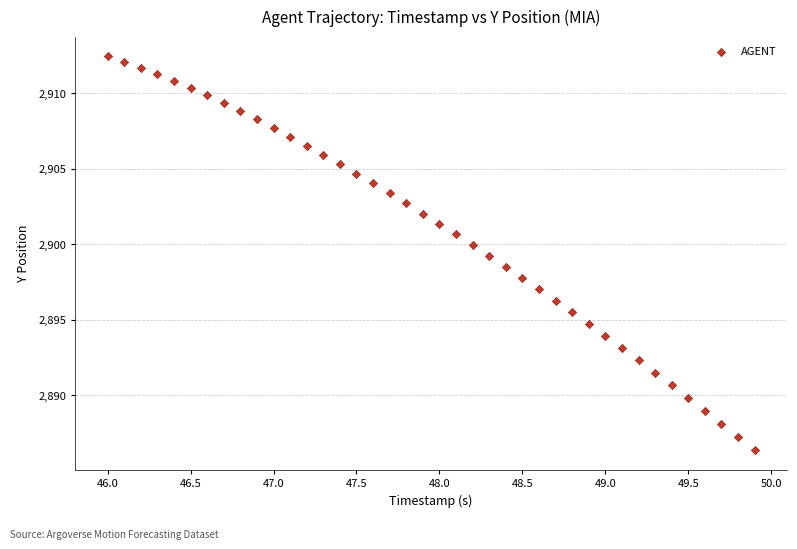

What is the range of Y values (max minus min)?

26.1